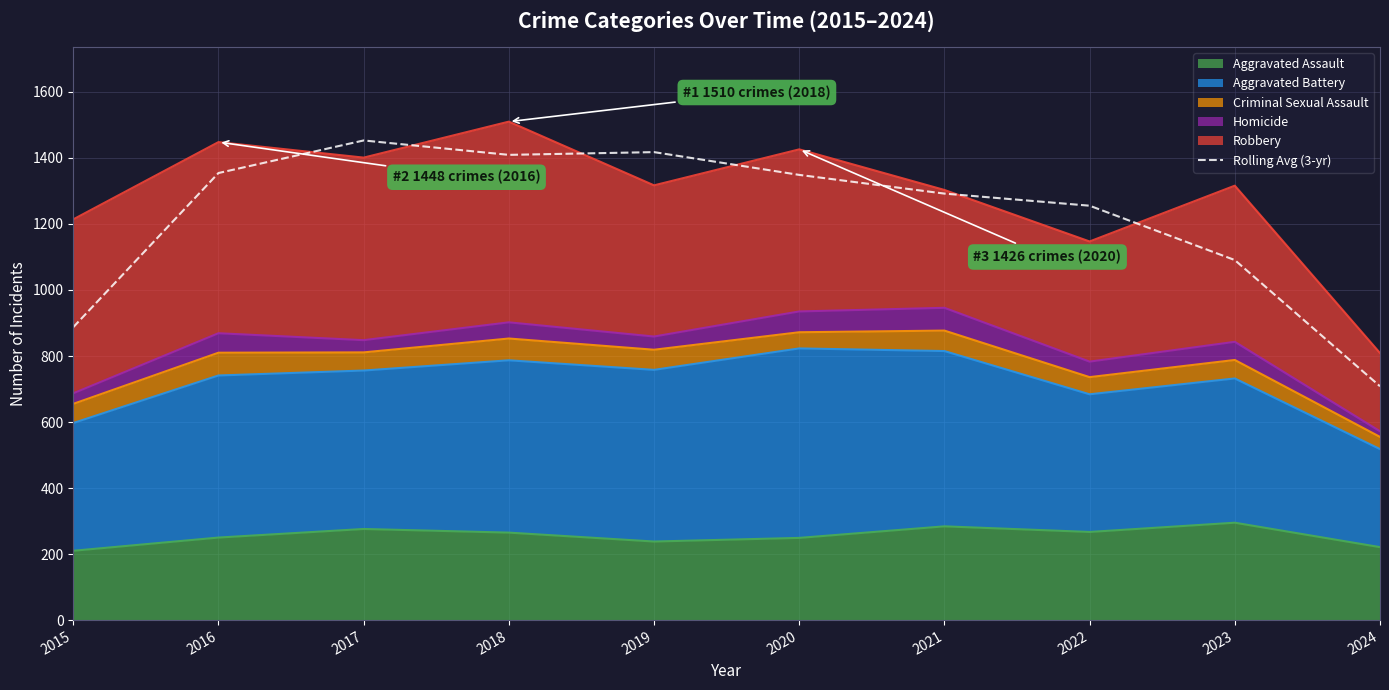

What is the smallest value displayed?

708.3